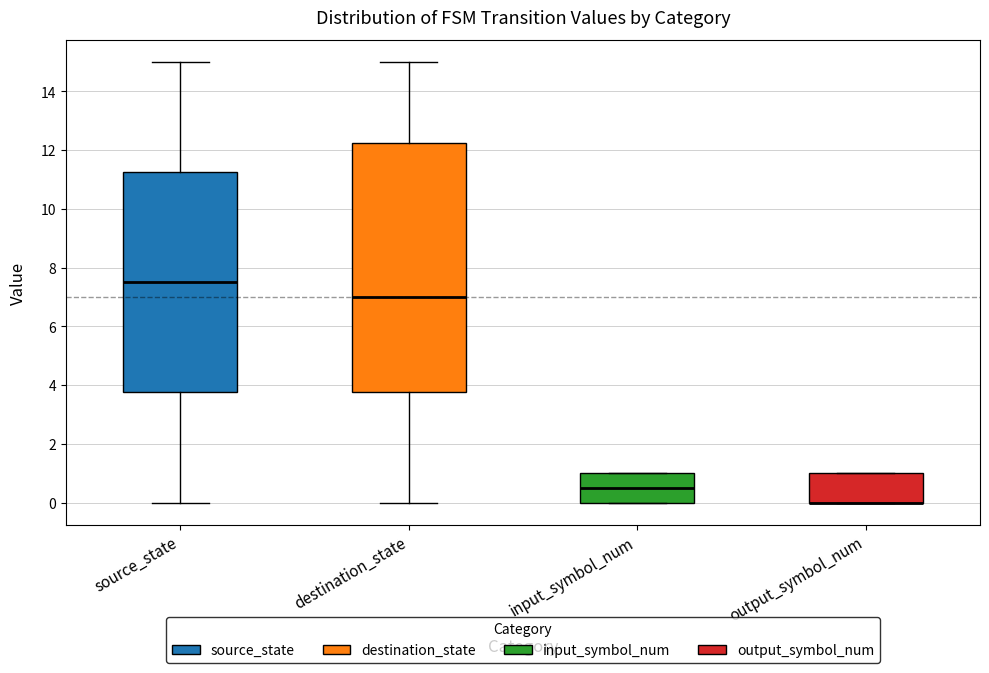

Reading left to right, read every box against the y-axis: the position of its median line, the range the box covers, and the ends of its whiskers. The values are not printed on the chart, so give them approximately, as read against the axis.

source_state: median 7.6, box 3.8 to 11.2, whiskers 0.0 to 15.0
destination_state: median 7.0, box 3.8 to 12.2, whiskers 0.0 to 15.0
input_symbol_num: median 0.6, box 0.0 to 1.0, whiskers 0.0 to 1.0
output_symbol_num: median 0.0 (drawn on the box's lower edge), box 0.0 to 1.0, whiskers 0.0 to 1.0